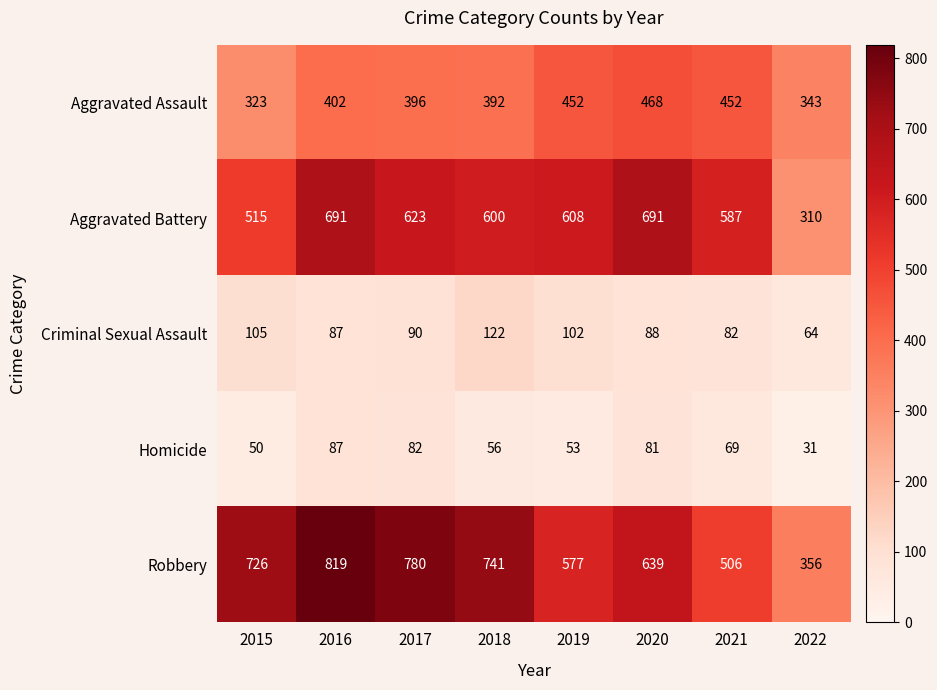

What is the maximum value shown in the chart?

819